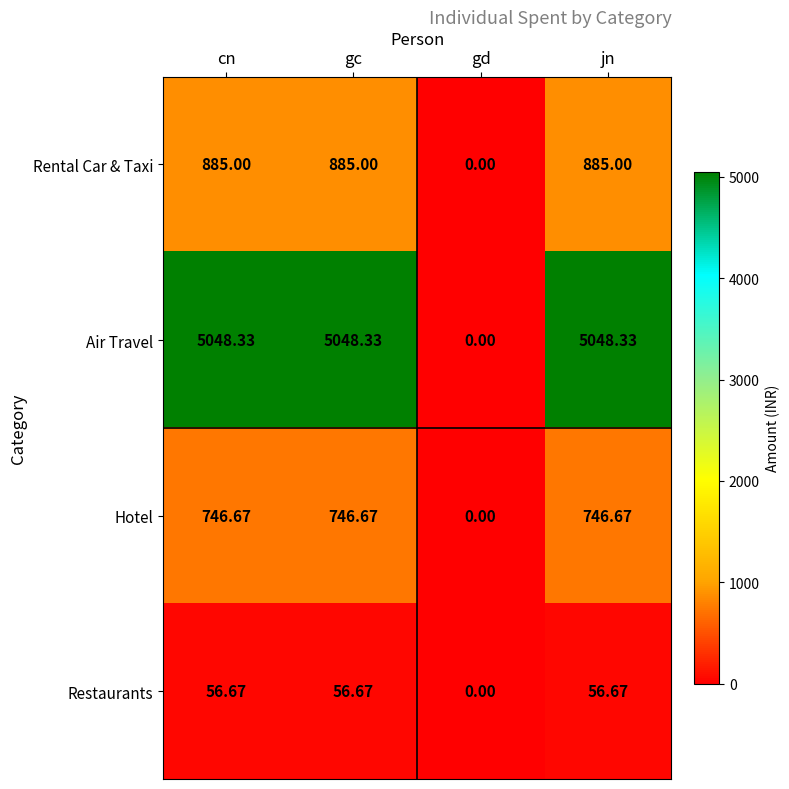

Is the value of Hotel at jn greater than the value of Rental Car & Taxi at cn?

No